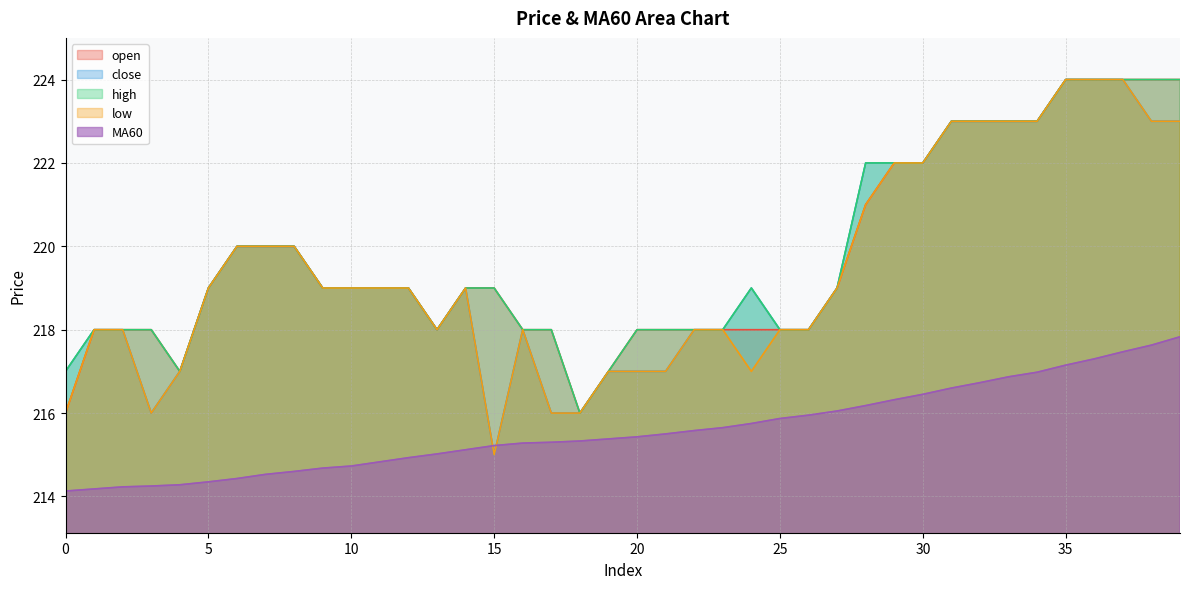

The low series shows 220.0 at 8. True or false?

True